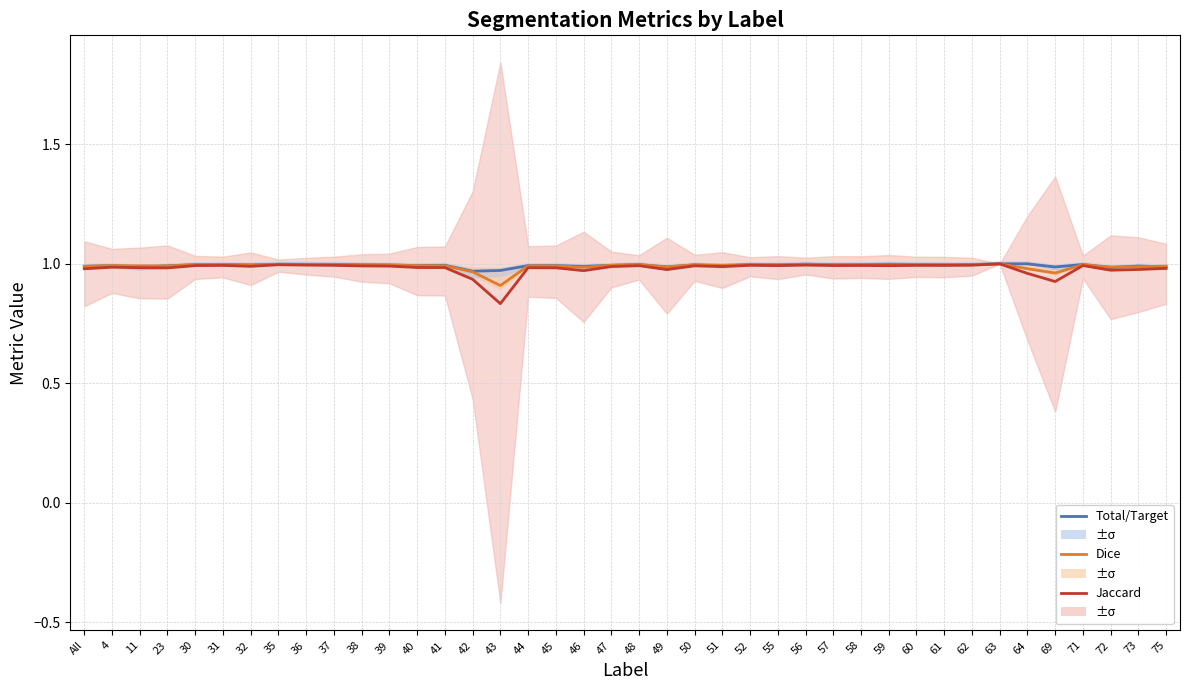

What is the minimum value for Dice?

0.9